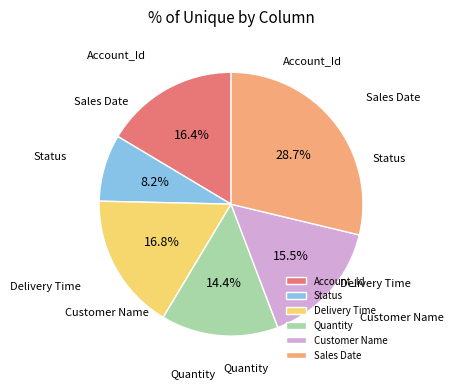

Is there any slice that represents more than half of the pie?

No